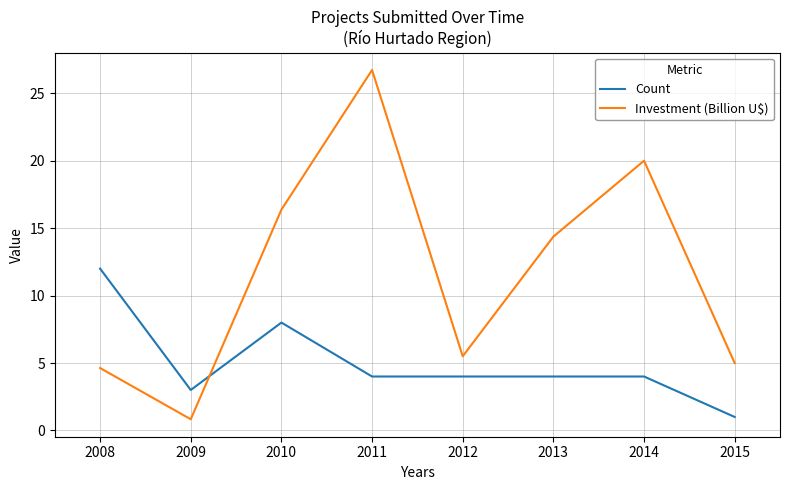

Rank the series by their average value, from highest to lowest.

Investment (Billion U$), Count